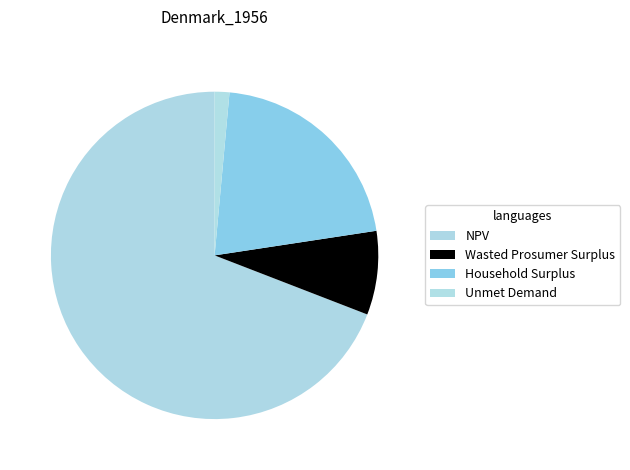

To the nearest percent, what is the difference between the Wasted Prosumer Surplus and NPV slice percentages?

61%